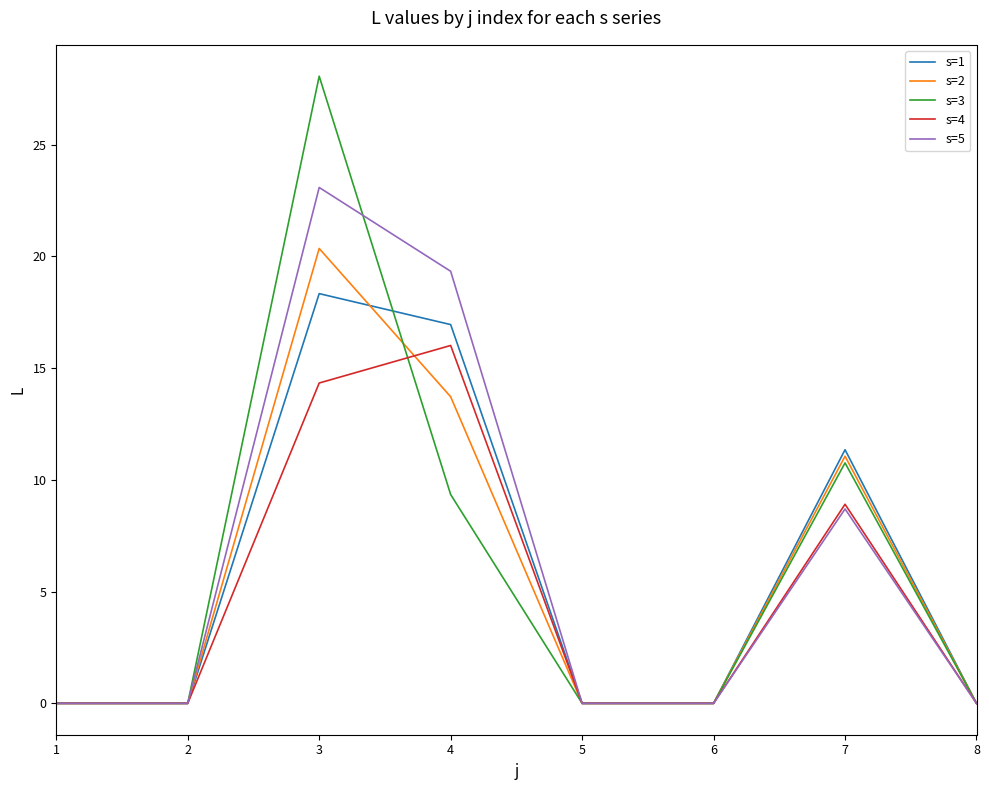

At which category is the sum across all series the highest?

3